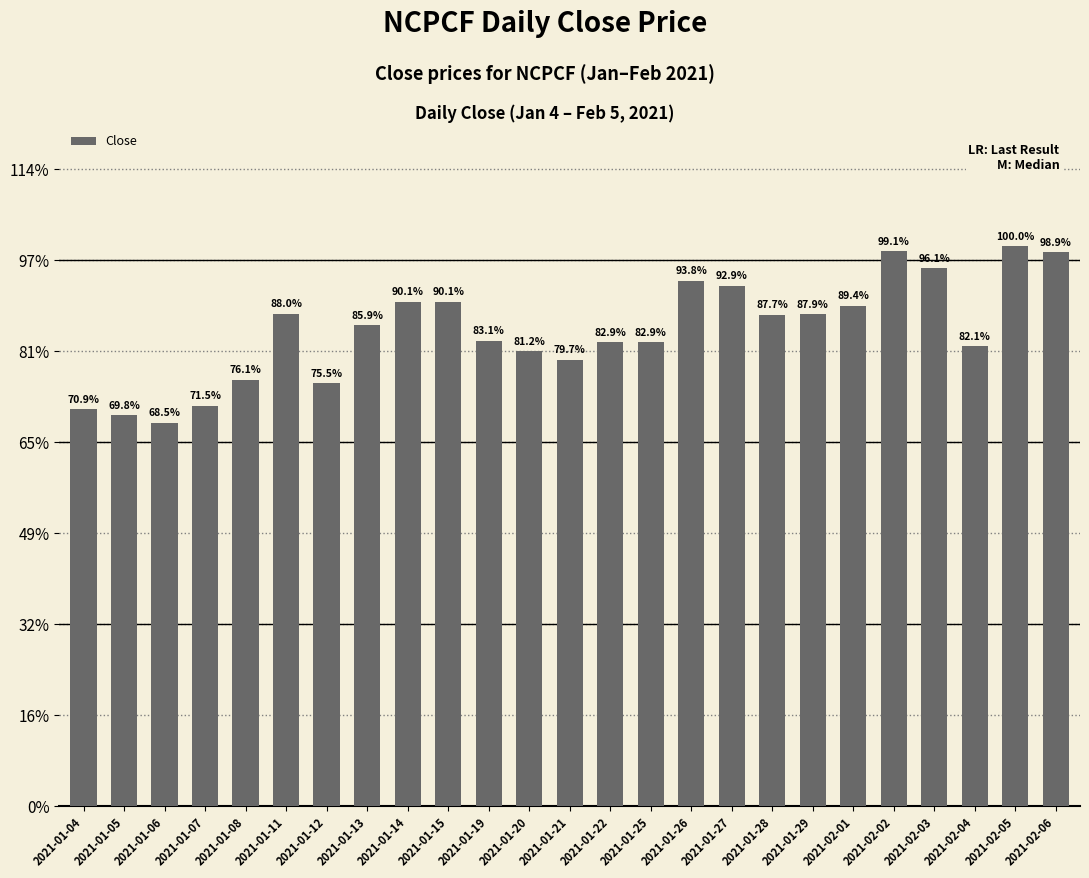

Does the chart contain stacked bars?

No